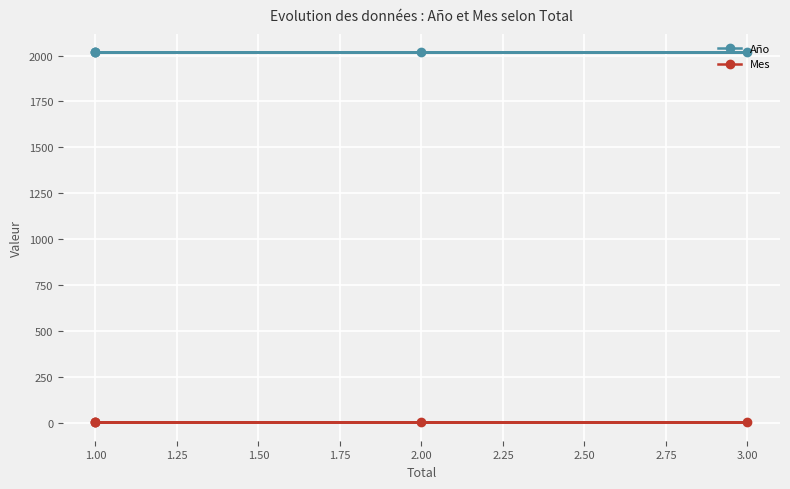

Count the number of data series in this chart.

2